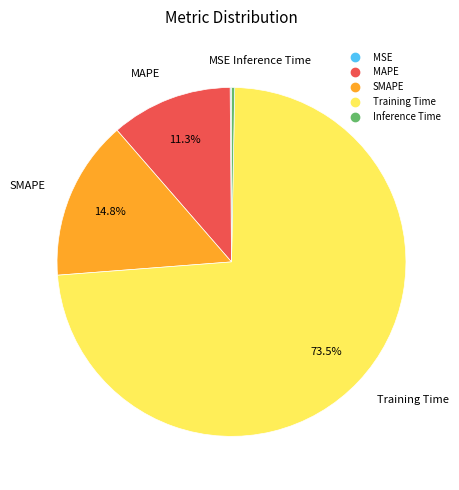

Is the sum of Training Time and Inference Time greater than half?

Yes